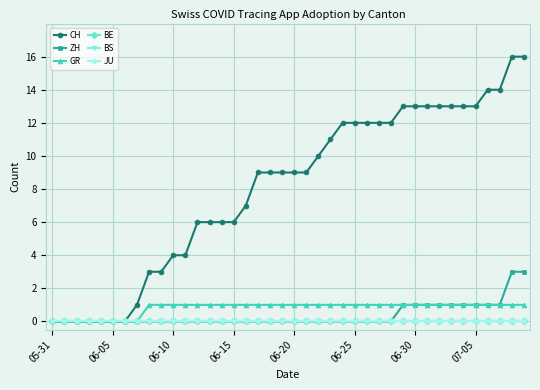

Is this an area chart (filled region under the line)?

No